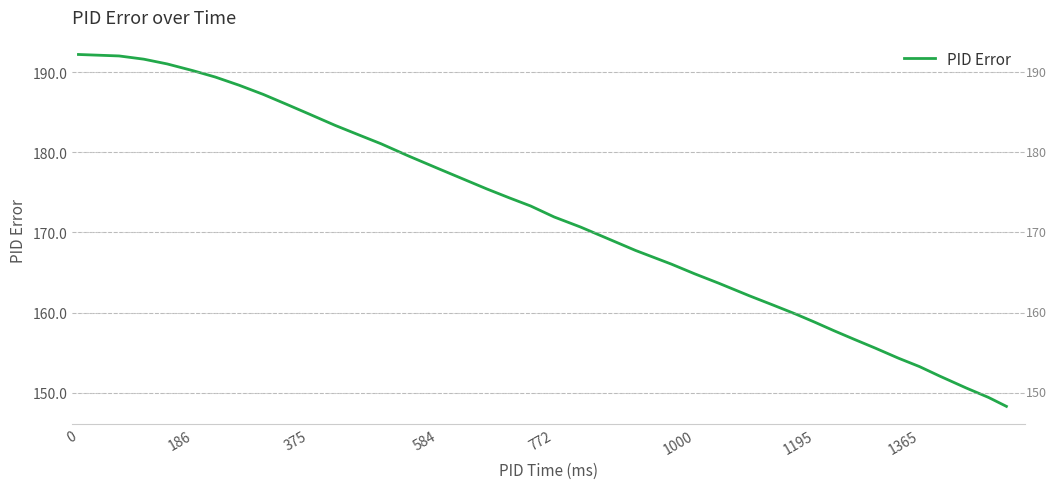

How many lines are shown in the chart?

1